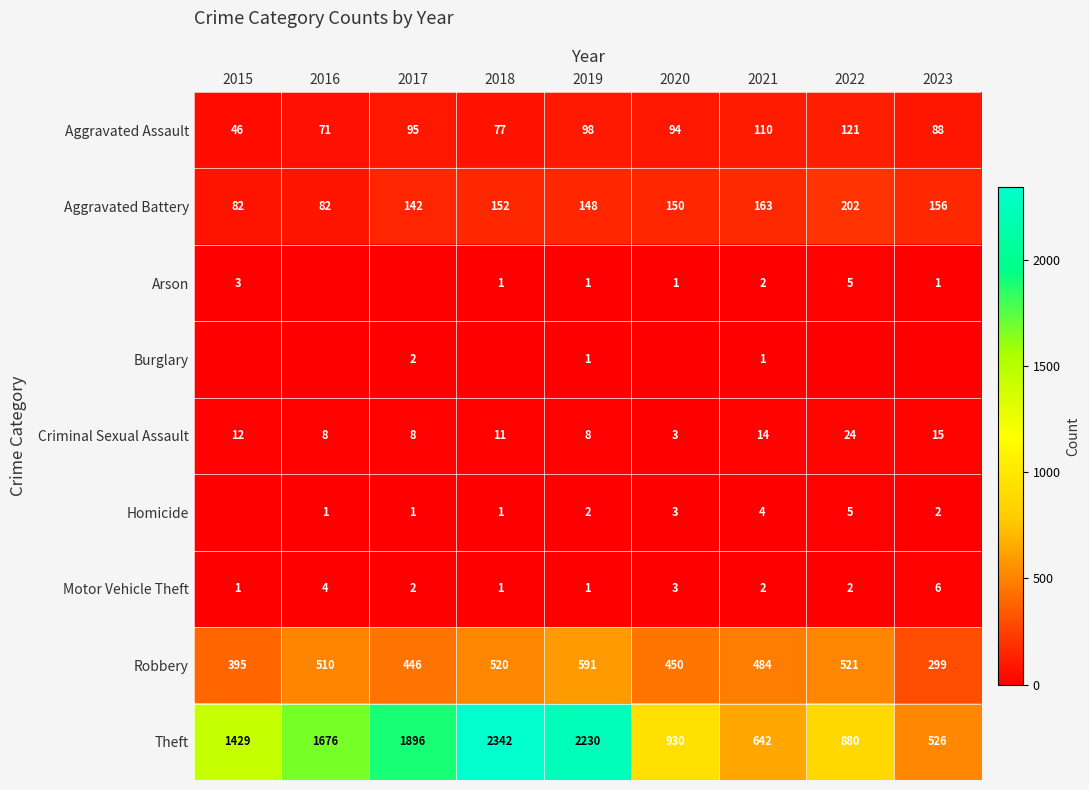

What is the average value of the Criminal Sexual Assault series?

11